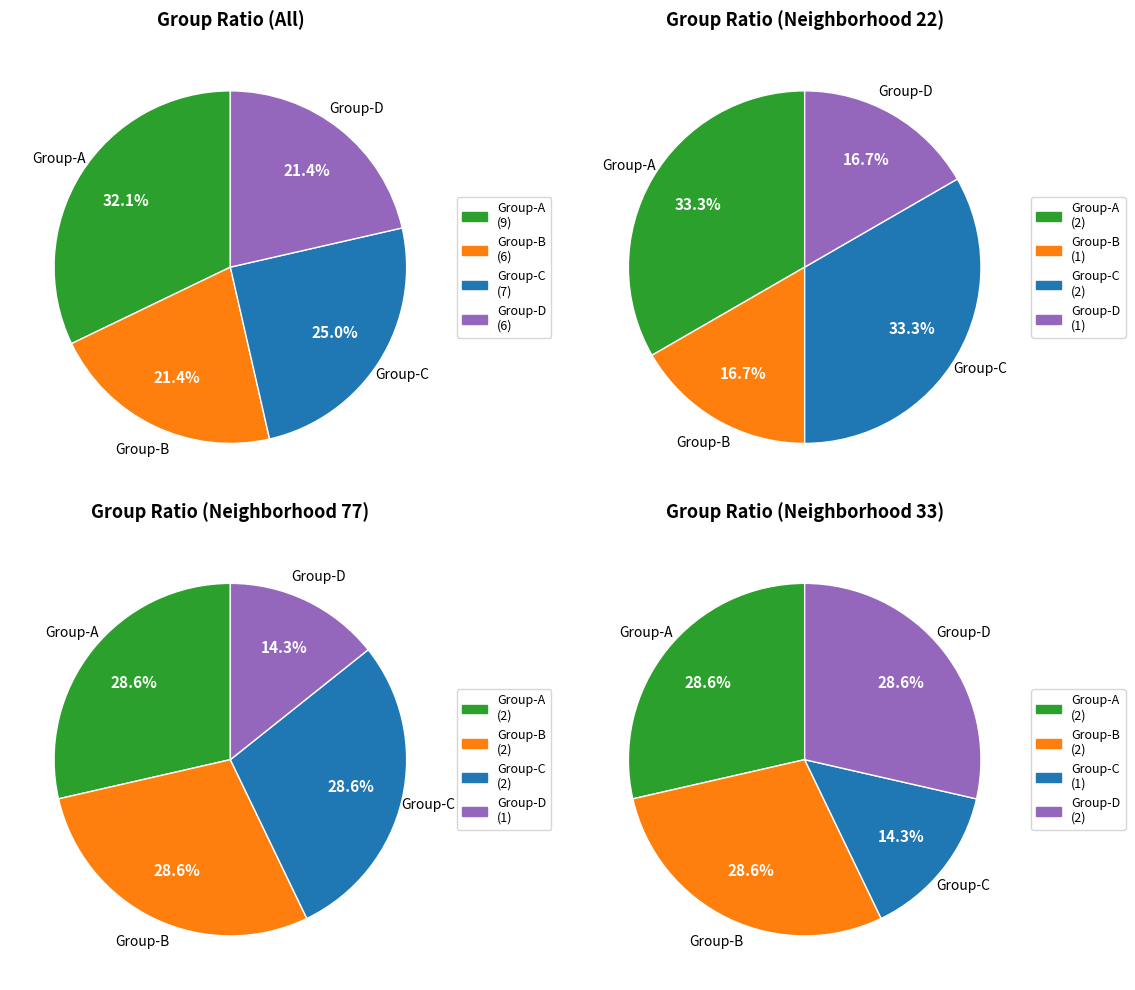

To the nearest percent, what percentage of the pie is Group-B?

21%